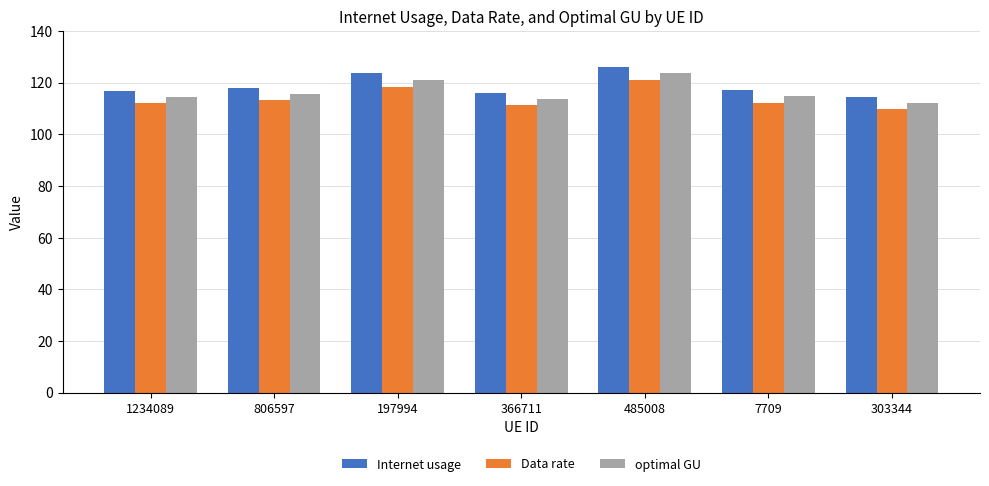

Does the chart contain any negative values?

No